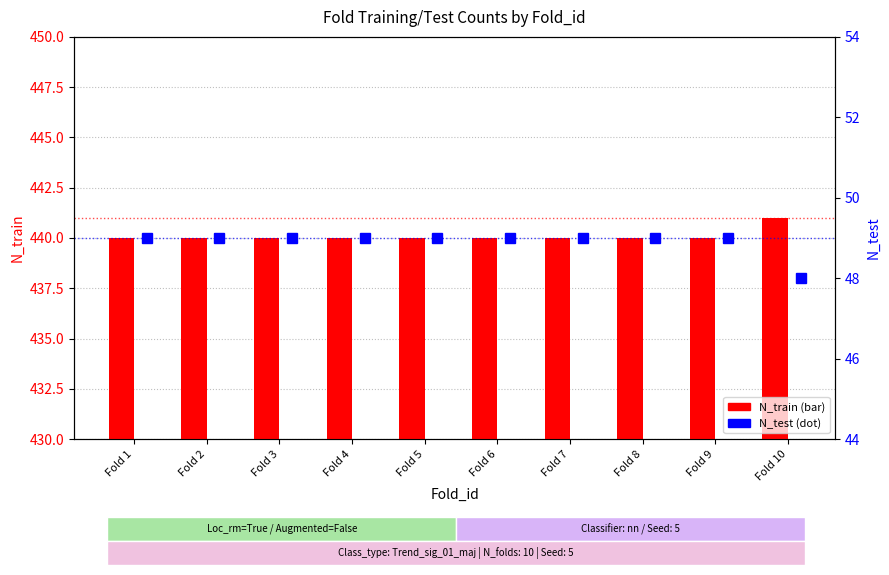

At how many categories does at least one series exceed 66?

10